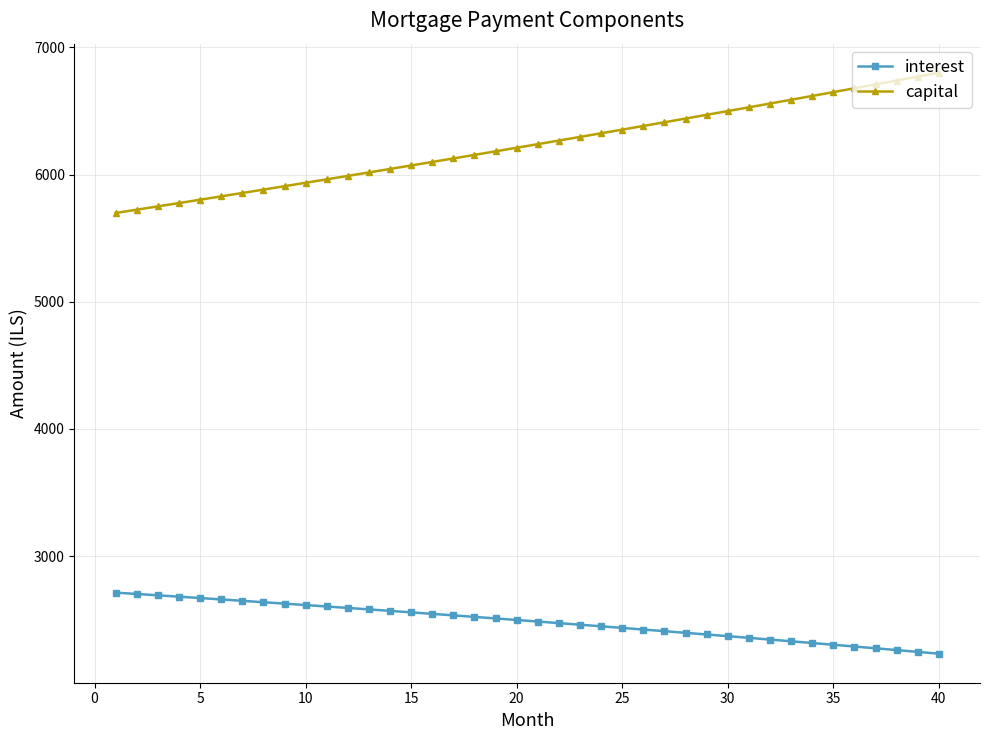

What is the greatest value displayed?

6800.5